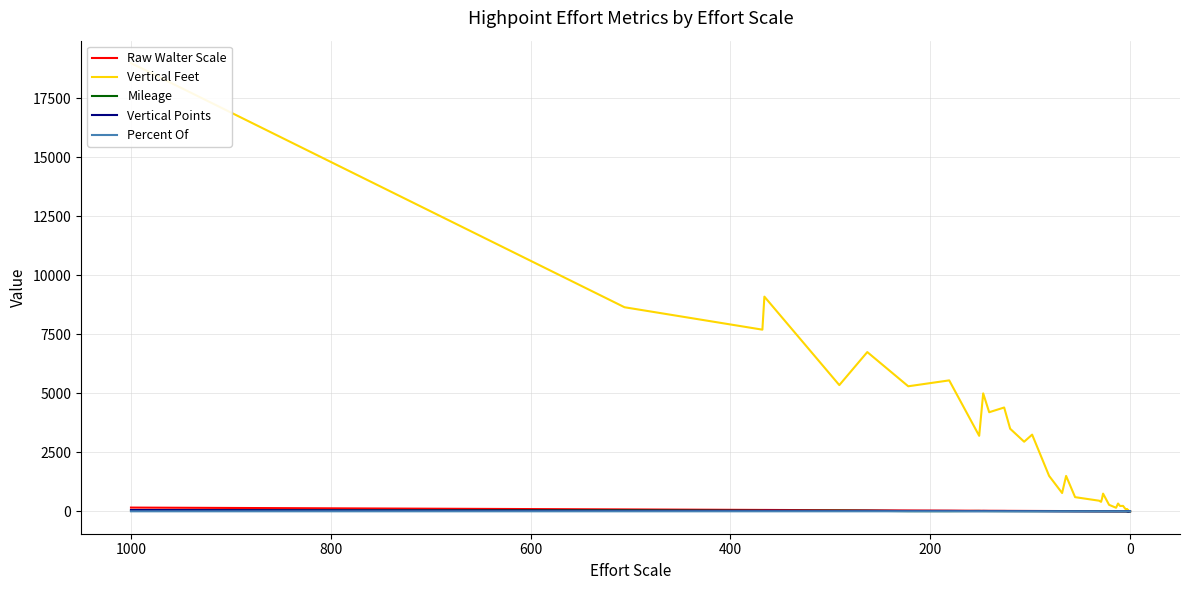

The Vertical Feet series shows 4128.4 at 0. True or false?

False